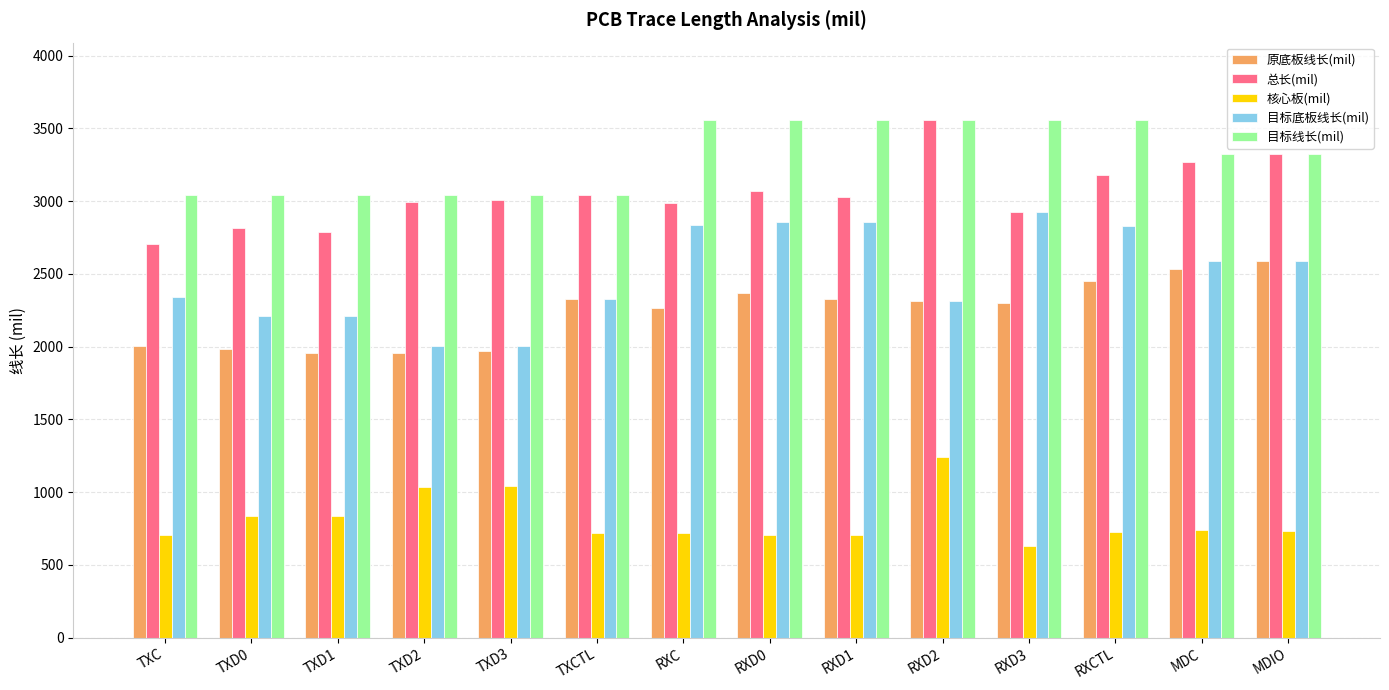

True or false: 总长(mil) has a value of 2705.9 at TXC.

True